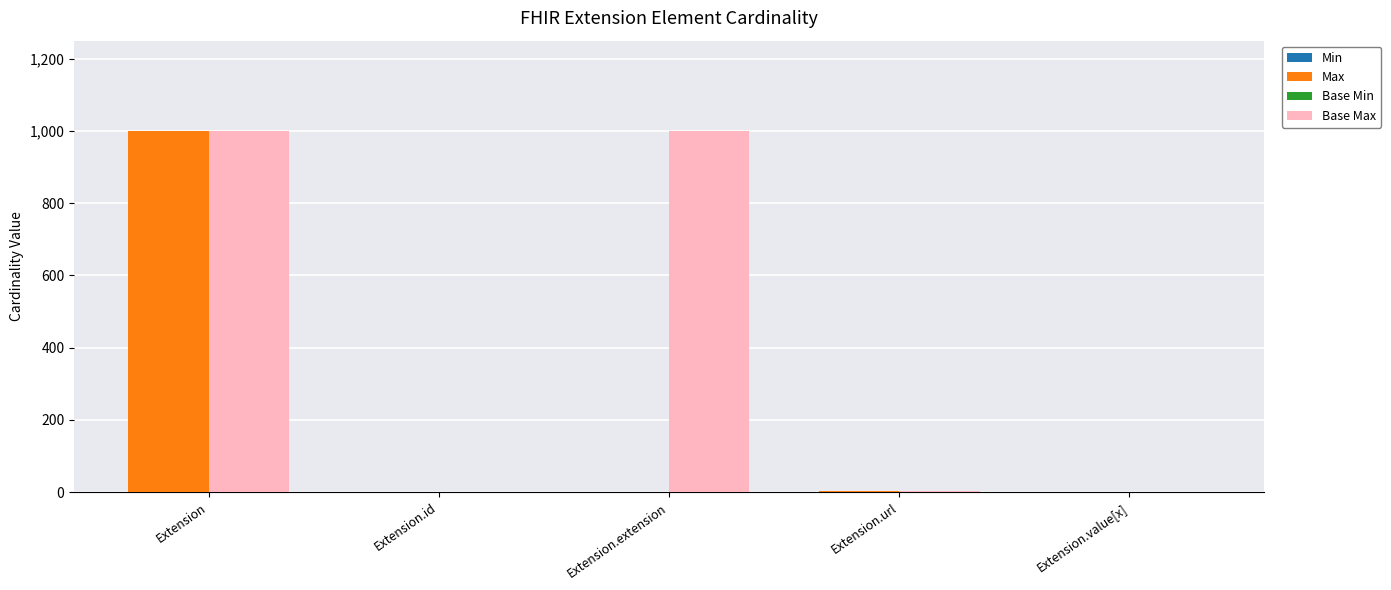

Is it true that Base Min equals 0 at Extension?

True